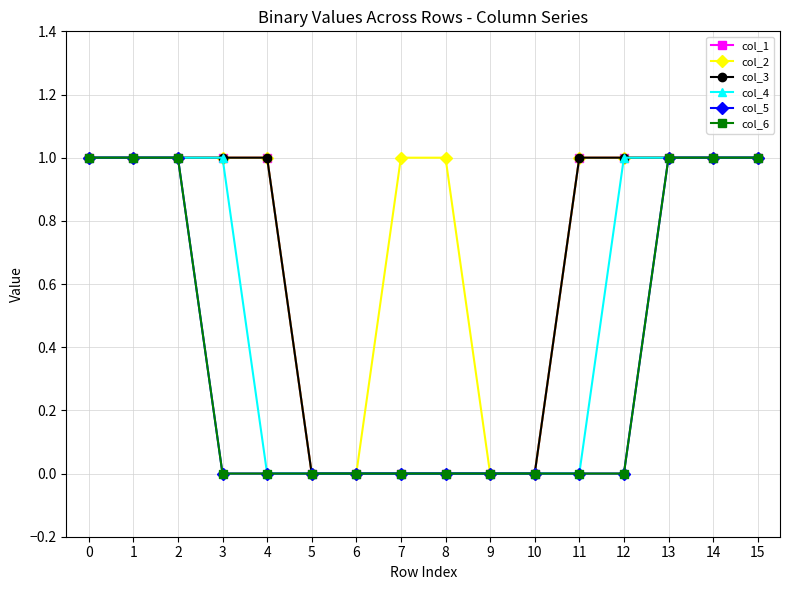

What is the value of the col_6 point at the 1st from the left?

1